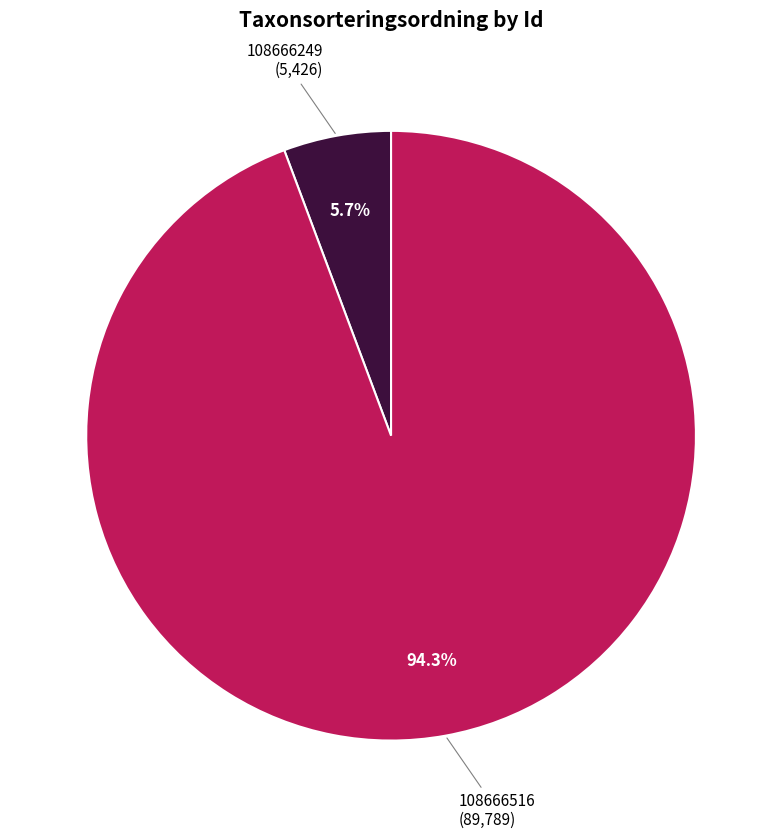

Is 108666516 the majority of the pie?

Yes